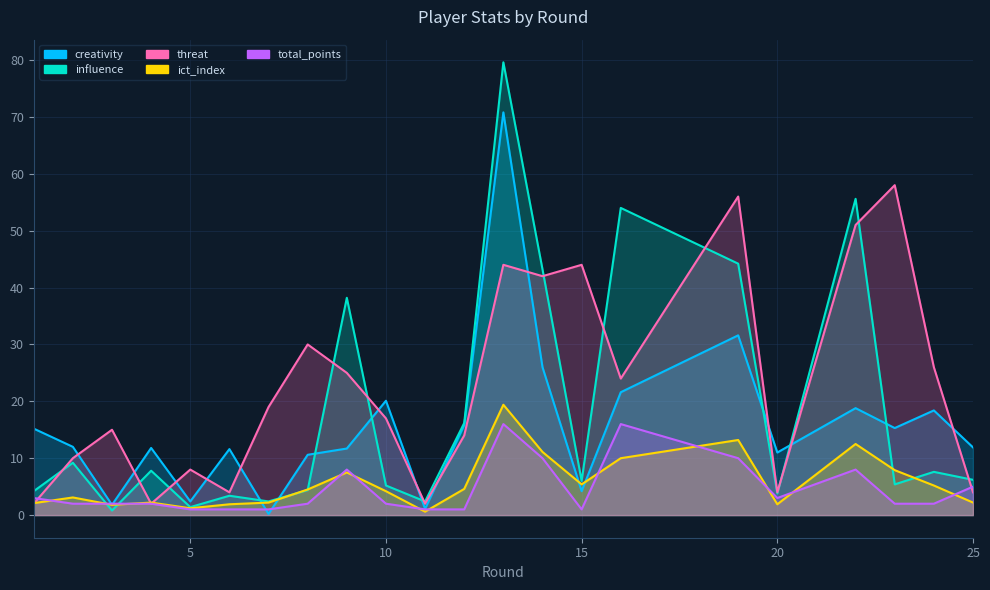

After their last crossing, which series has the higher values: ict_index or influence?

influence